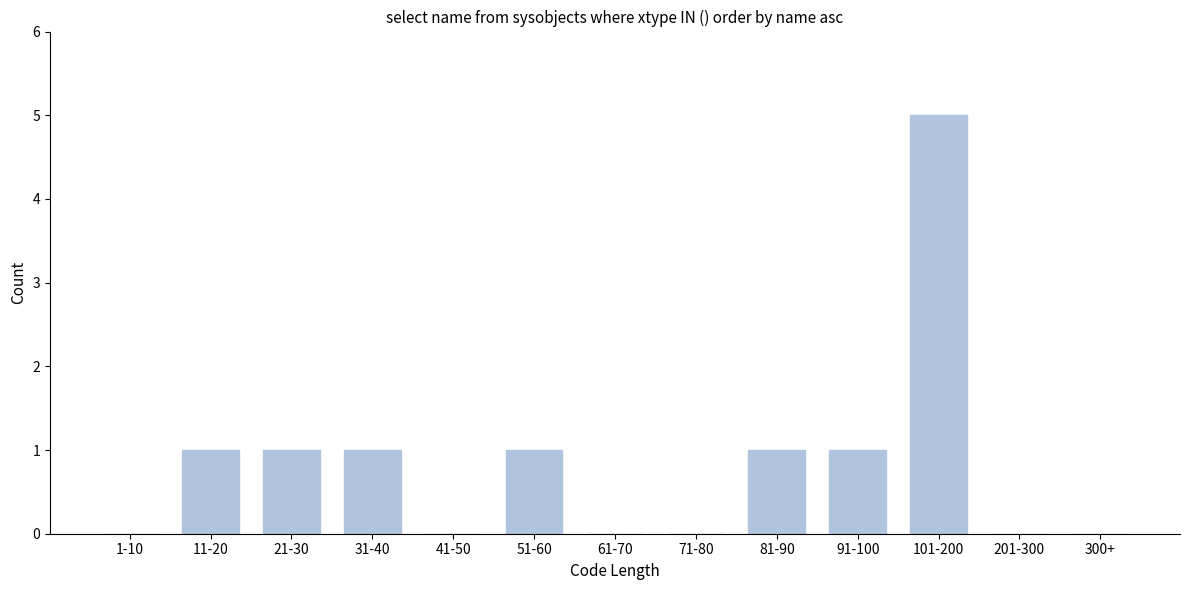

Reading right to left, list all the values displayed in this chart.

300+=0	201-300=0	101-200=5	91-100=1	81-90=1	71-80=0	61-70=0	51-60=1	41-50=0	31-40=1	21-30=1	11-20=1	1-10=0